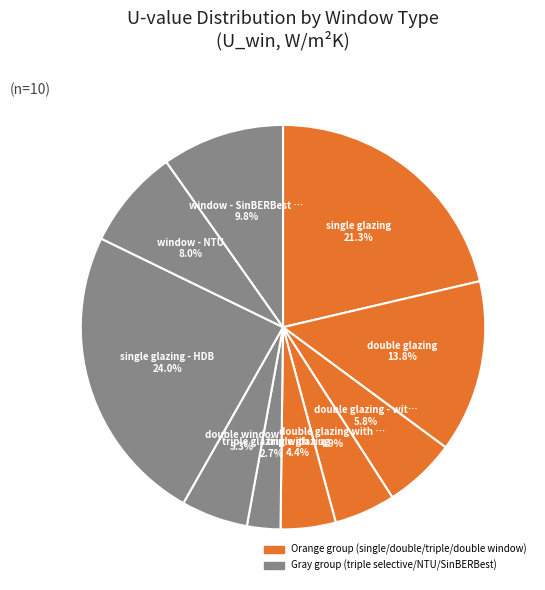

Rank the categories by value from highest to lowest.

single glazing - HDB, single glazing, double glazing, window - SinBERBest Office, window - NTU, double glazing - with argon filling, double window, double glazing with low-emissivity coating, triple glazing, triple glazing with two selective low-emissivity